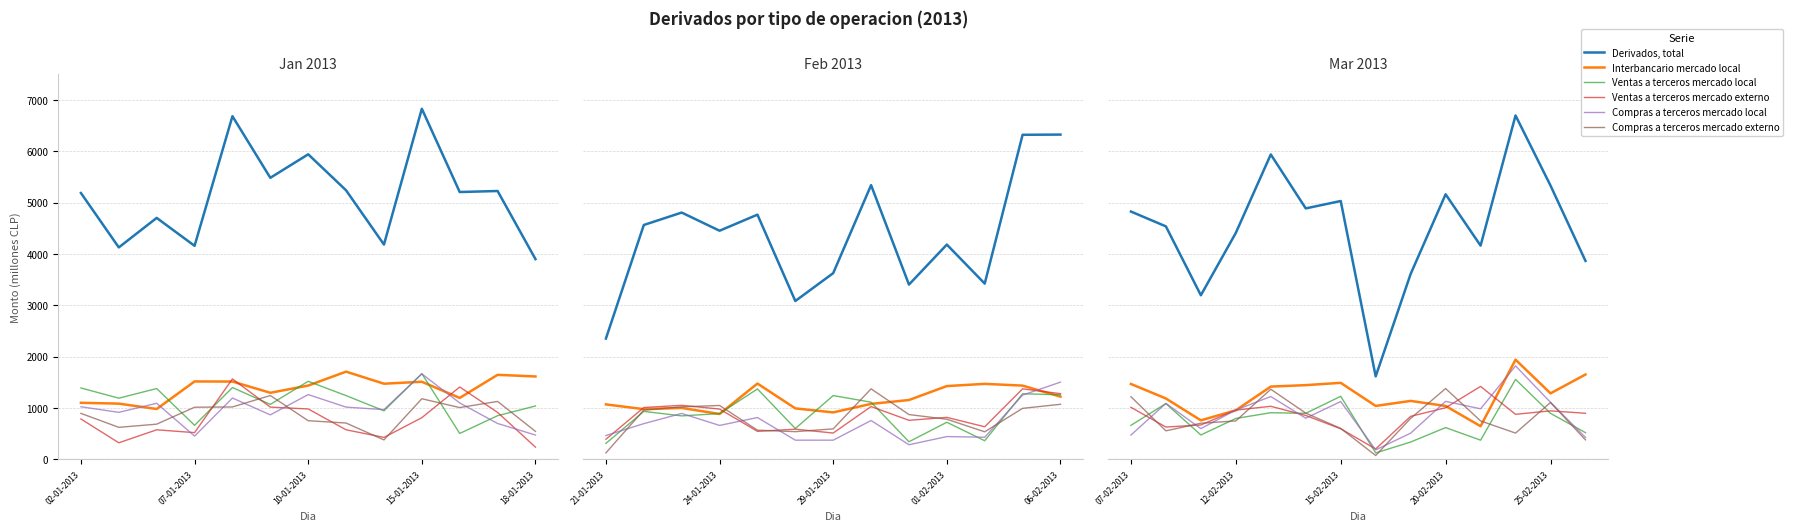

What is the sum of the Compras a terceros mercado local values at 5 and 9?

1926